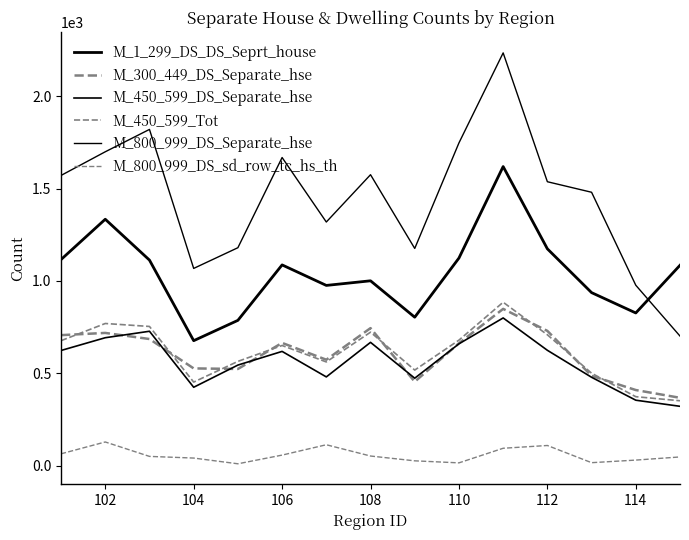

Is this an area chart (filled region under the line)?

No